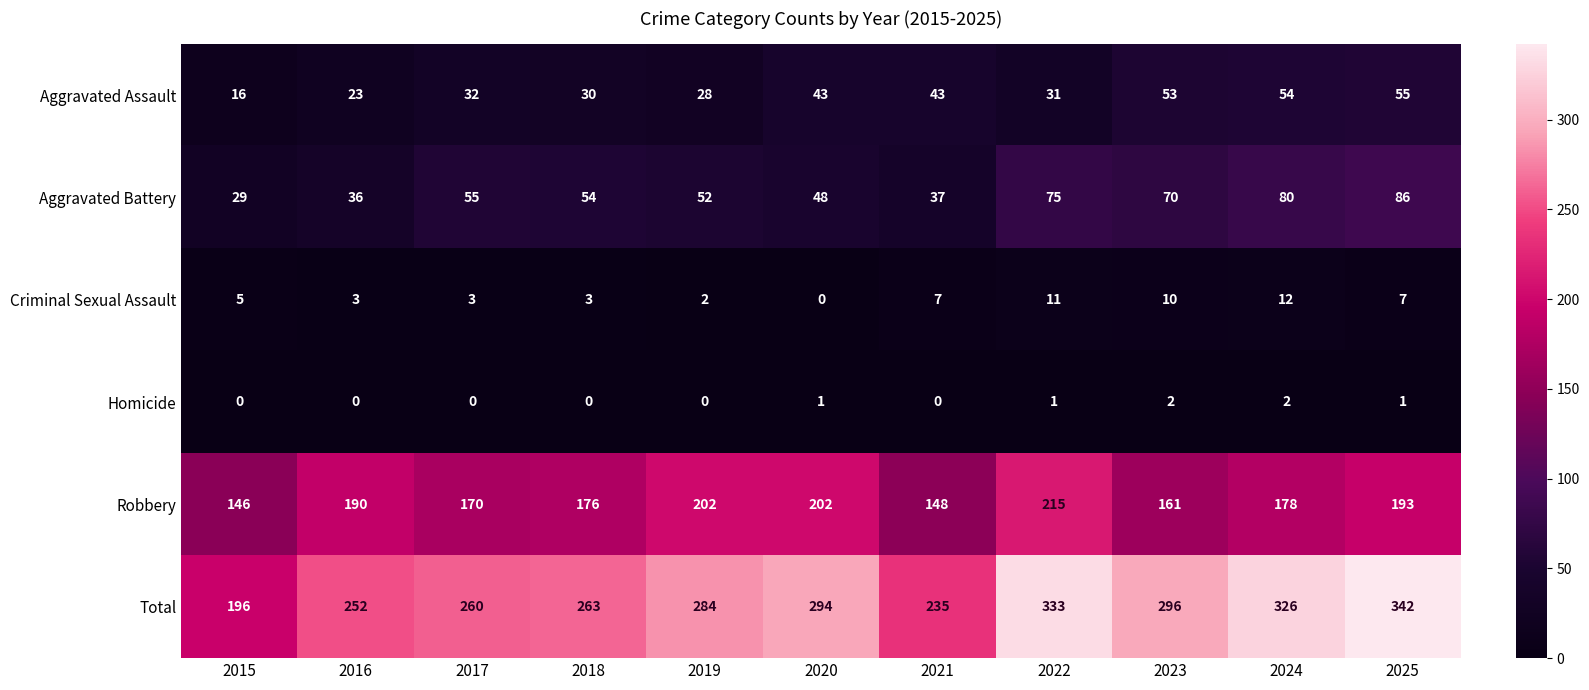

What is the difference between the highest and lowest values at 2015?

196